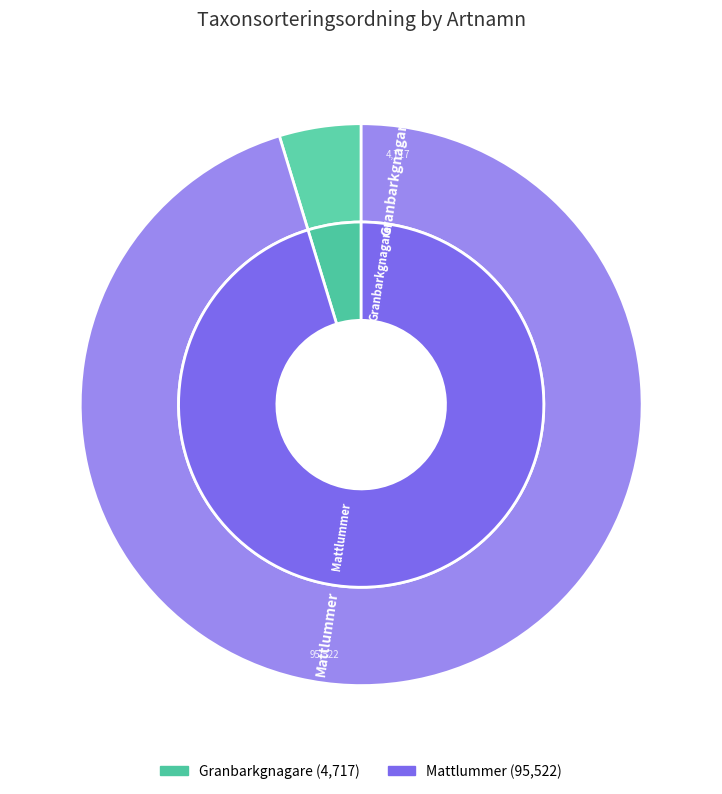

What percentage is the Mattlummer slice, to the nearest percent?

95%